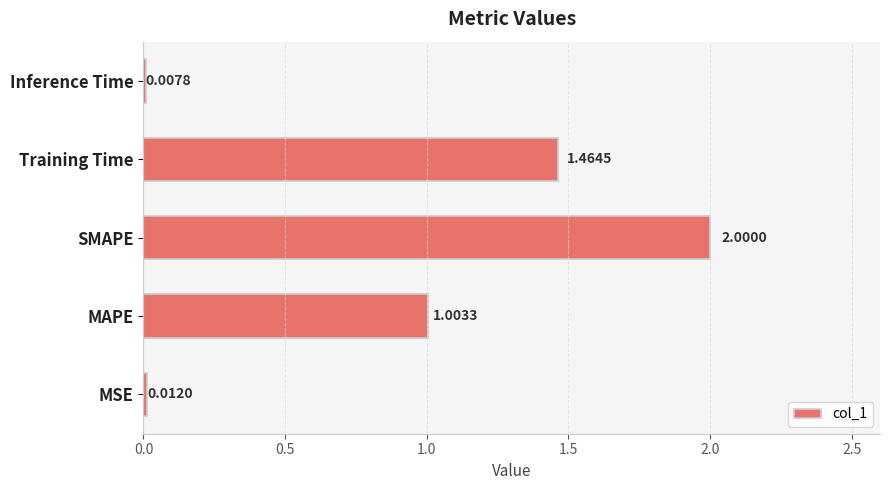

How many categories are shown in the chart?

5